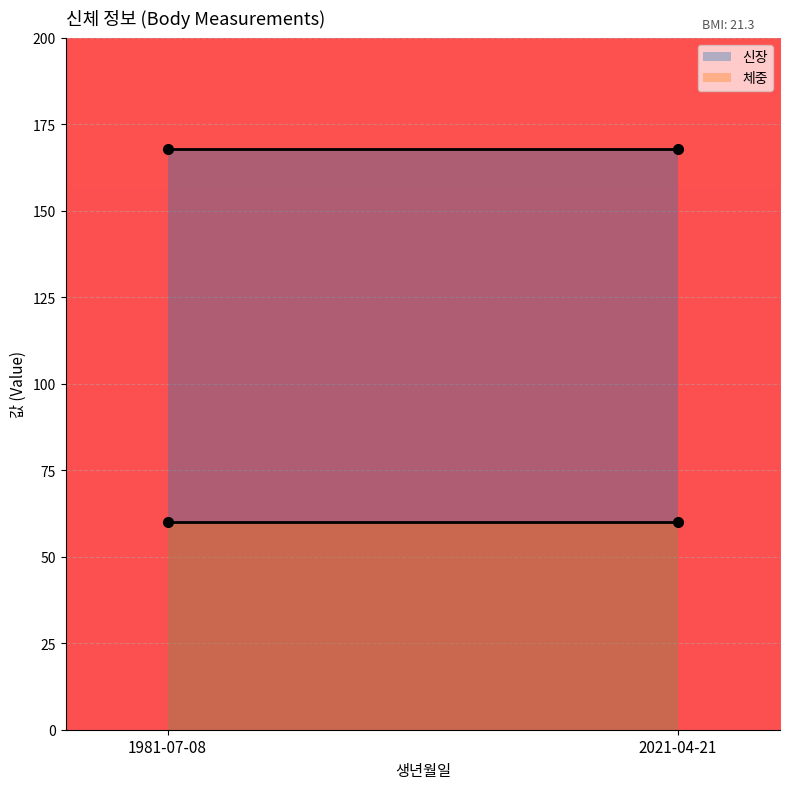

Reading left to right, transcribe all the data shown in this chart.

신장: 1981-07-08=168	2021-04-21=168
체중: 1981-07-08=60	2021-04-21=60